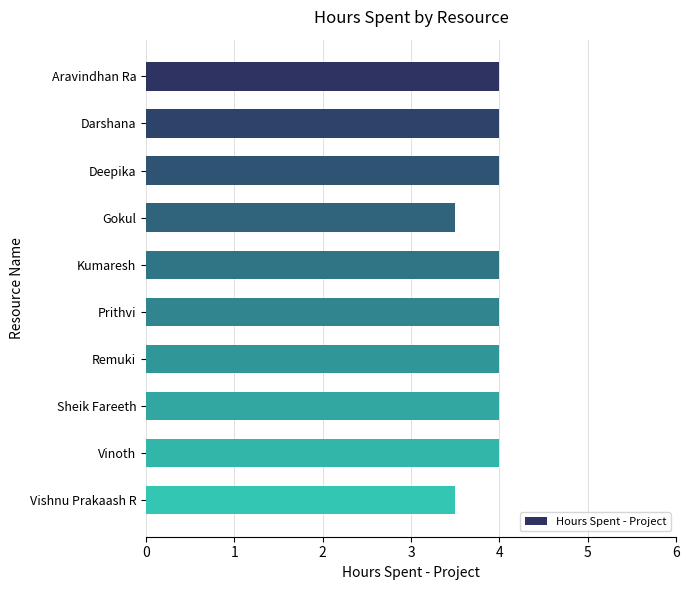

What is the smallest value displayed?

3.5